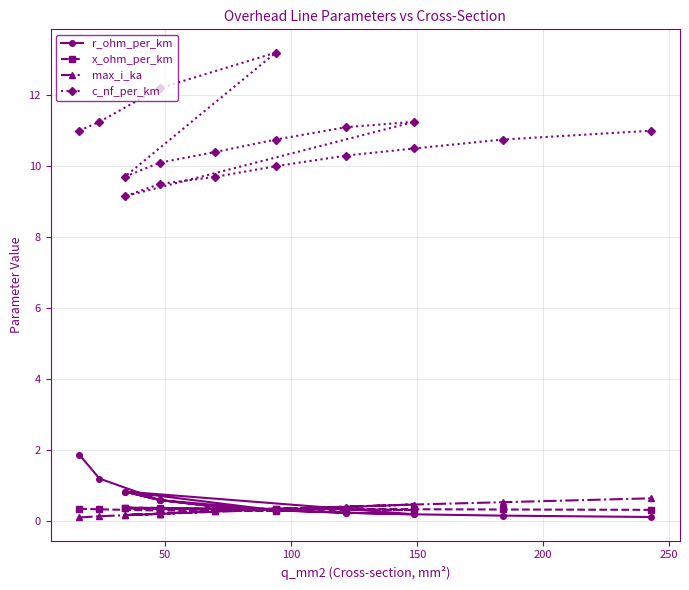

Rank the series by their maximum value, from highest to lowest.

c_nf_per_km, r_ohm_per_km, max_i_ka, x_ohm_per_km